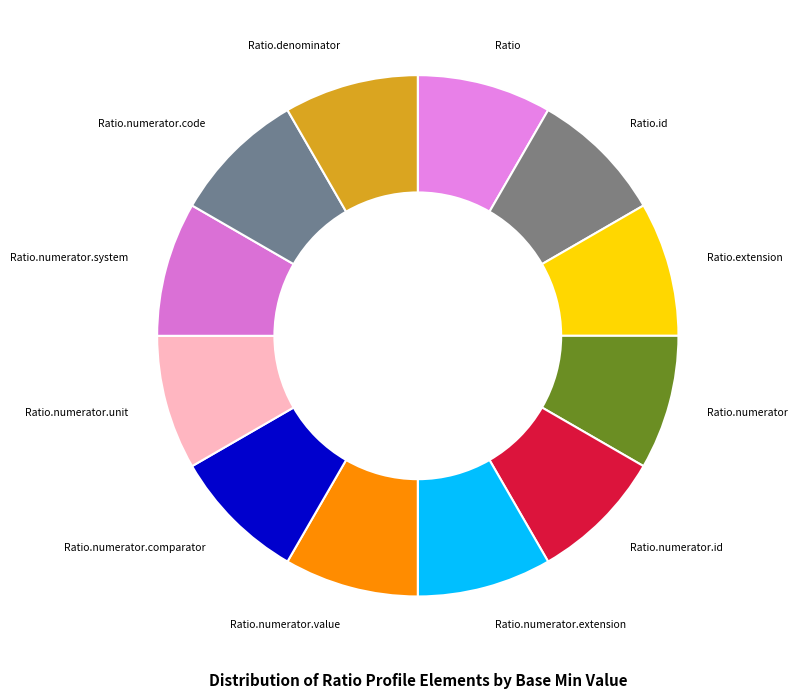

What is the ratio of the value at Ratio to the value at Ratio.numerator.extension?

1.0